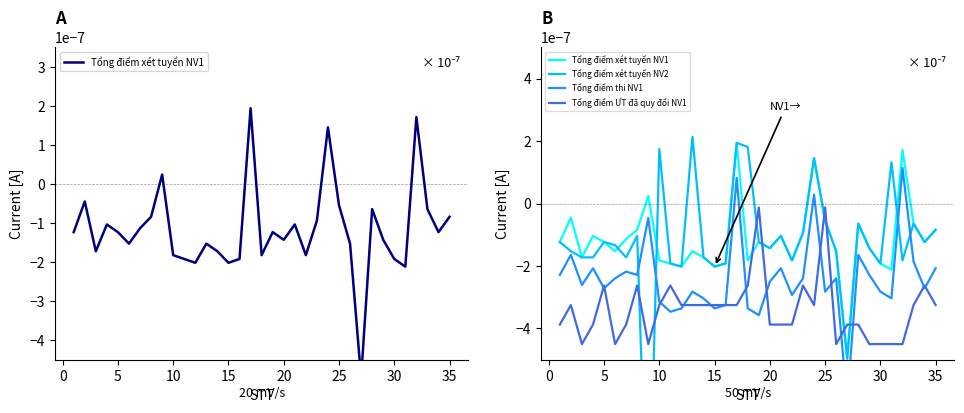

How many times do Tổng điểm xét tuyển NV1 and Tổng điểm xét tuyển NV2 cross each other?

3